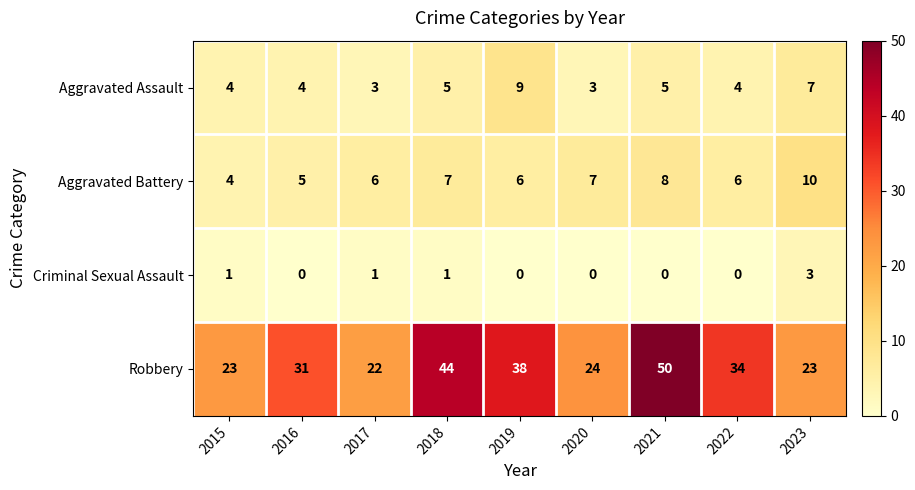

What is the greatest value displayed?

50